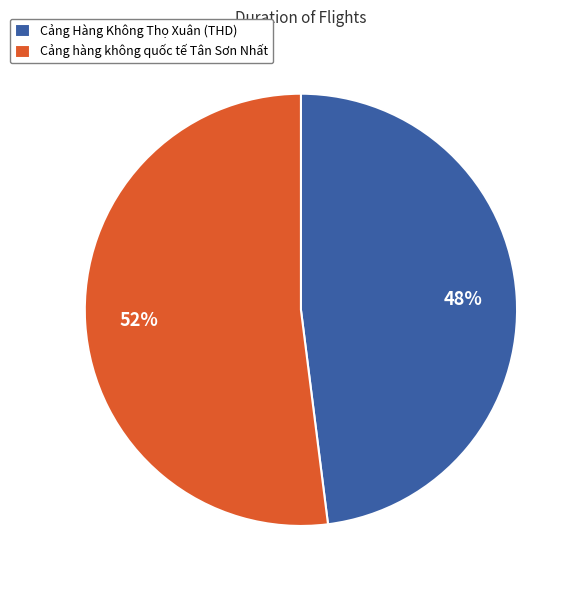

To the nearest percent, what portion does Cảng hàng không quốc tế Tân Sơn Nhất represent?

52%